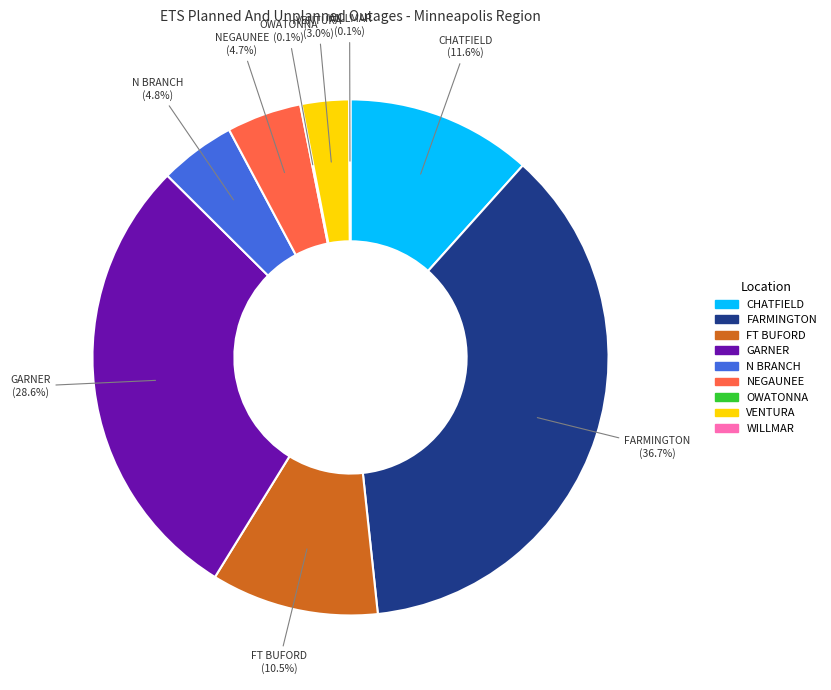

Between GARNER and FT BUFORD, which is larger?

GARNER